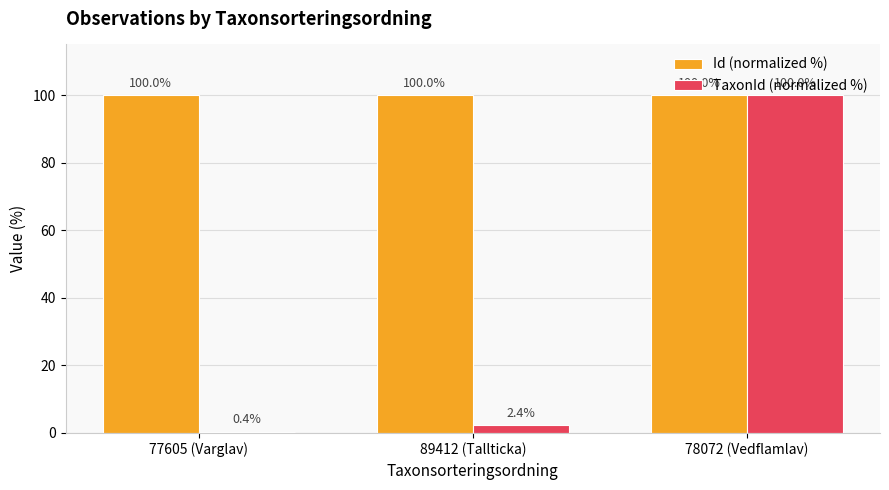

What is the greatest value displayed?

100.0